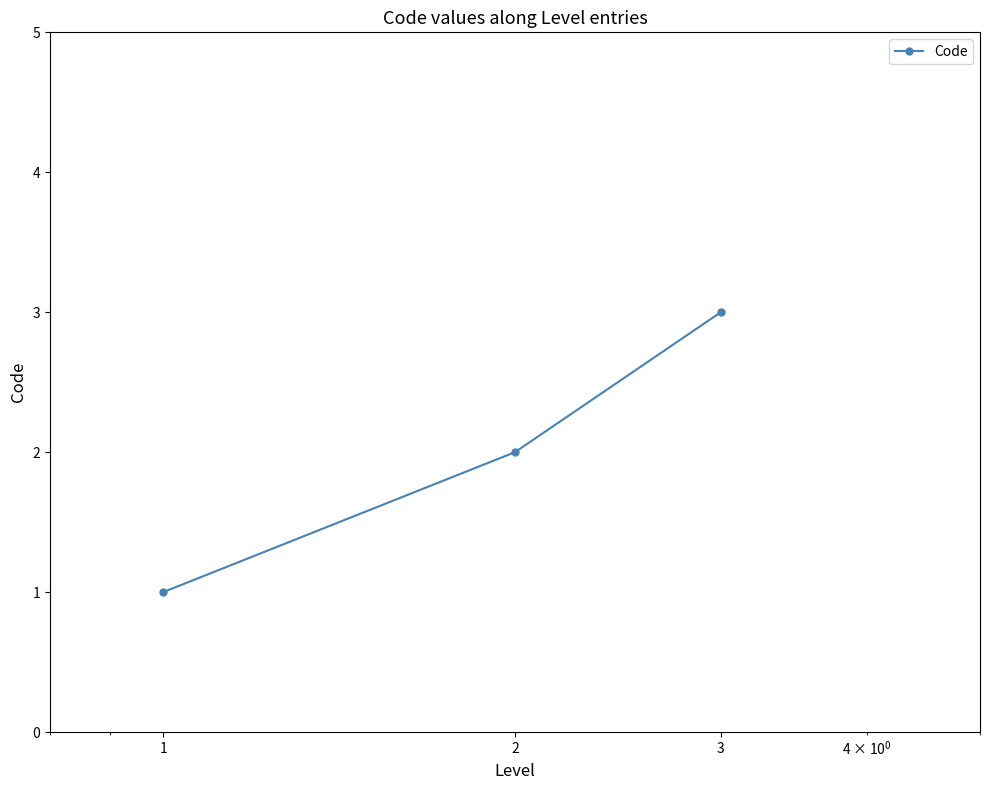

What is the sum of all values?

6